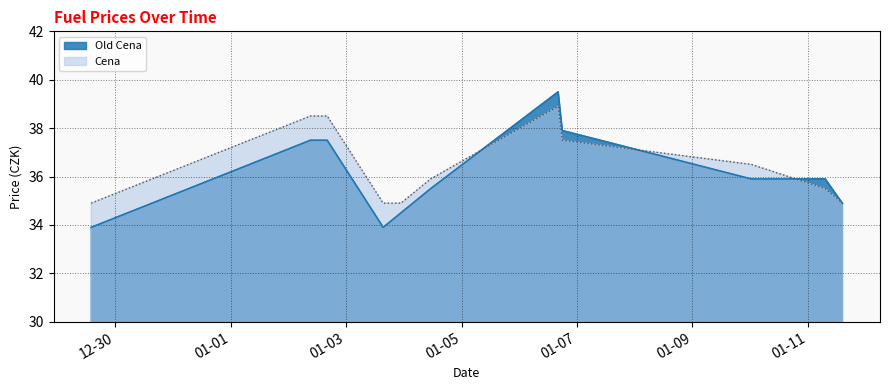

Does the chart display data point markers on the line(s)?

No